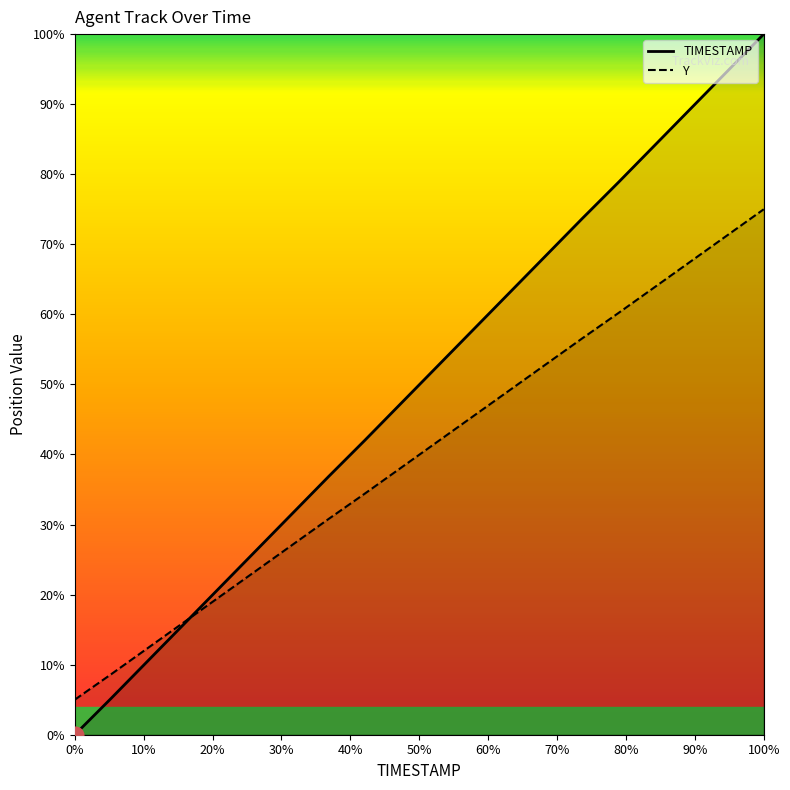

True or false: TIMESTAMP and Y cross at least once.

True